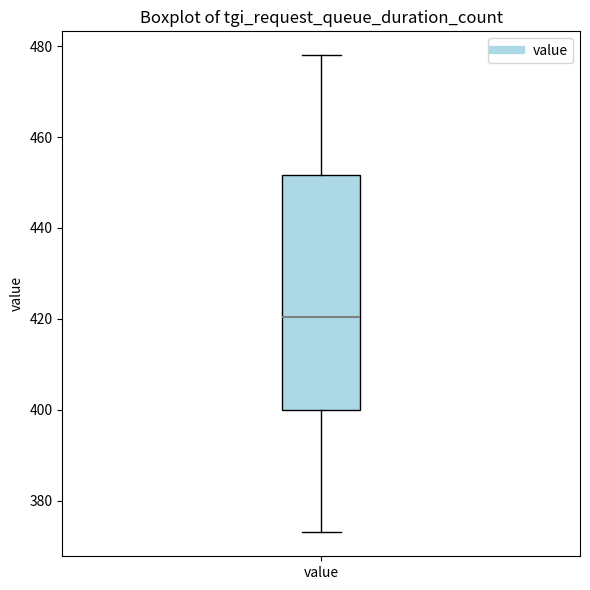

Where is the lower edge of the box for value on the y-axis? The values are not printed on the chart, so give them approximately, as read against the axis.

400